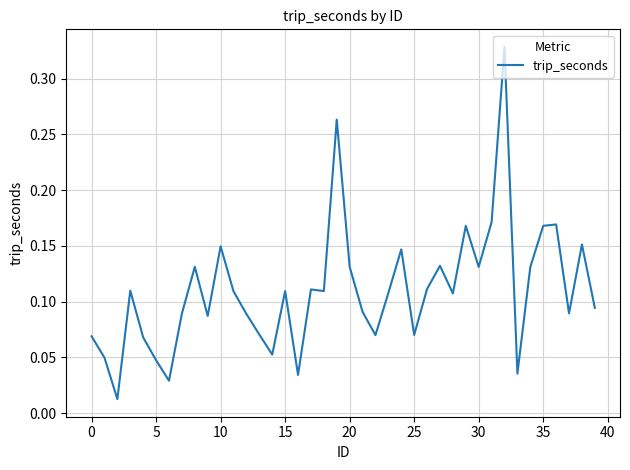

How many lines are shown in the chart?

1